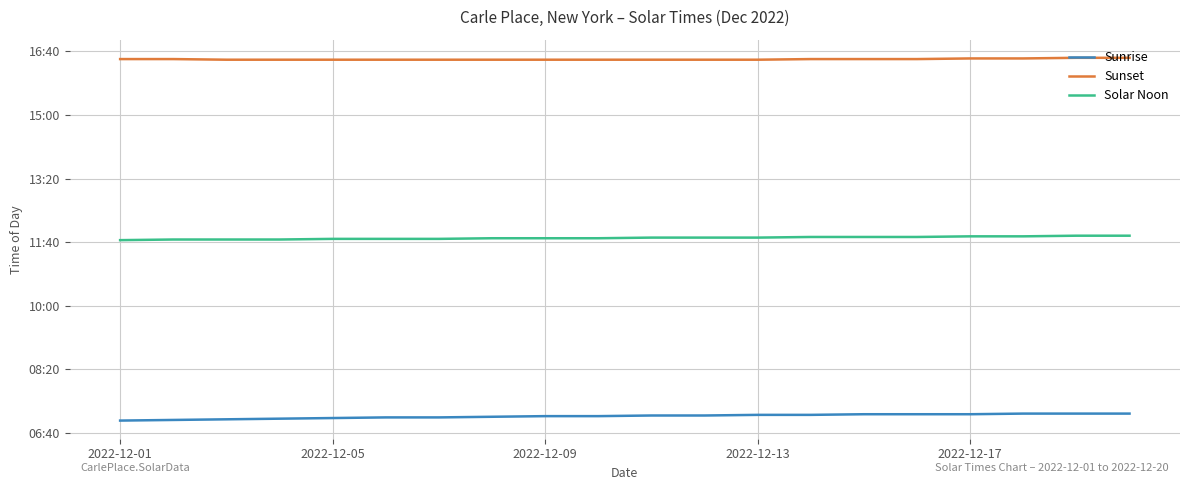

Does the chart display data point markers on the line(s)?

No